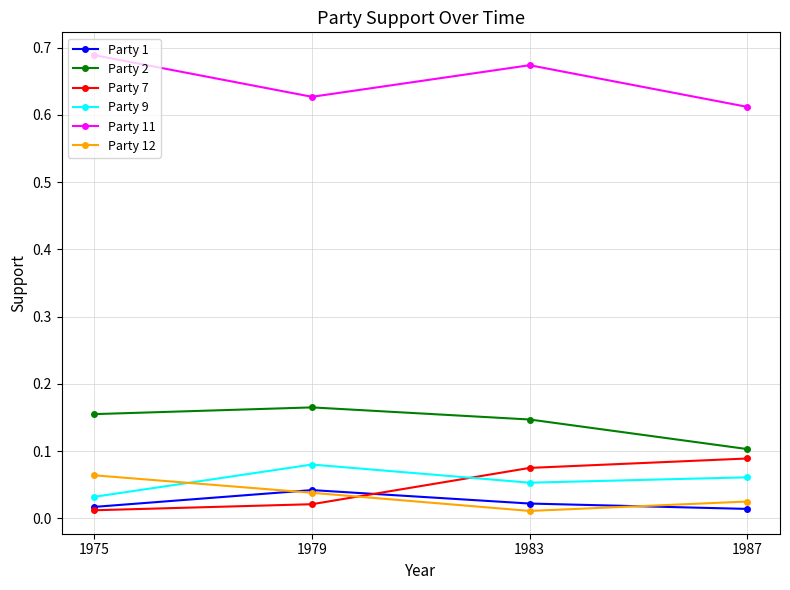

How many interior local peaks does the Party 2 series have?

1